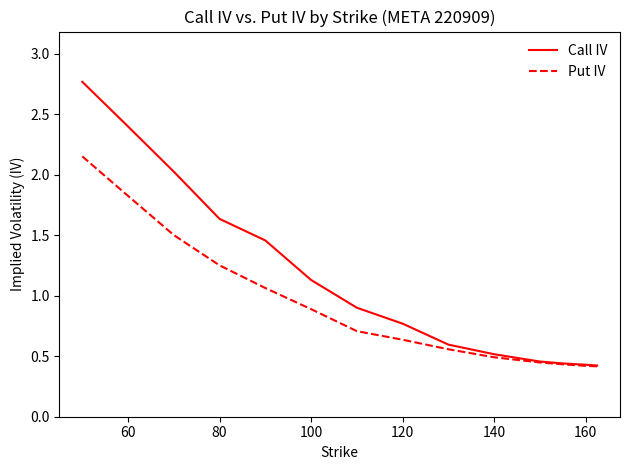

Rank the series by their maximum value, from highest to lowest.

Call IV, Put IV